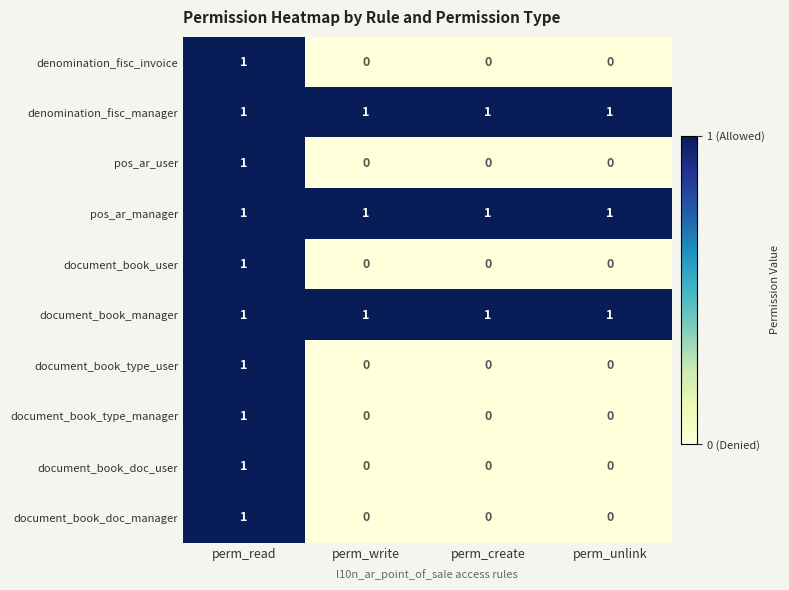

True or false: denomination_fisc_invoice has a value of 1 at perm_read.

True